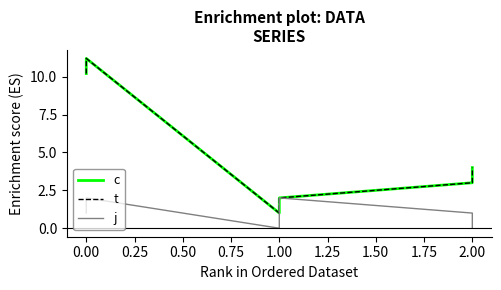

True or false: j has a value of -0.9 at 2.00.

False